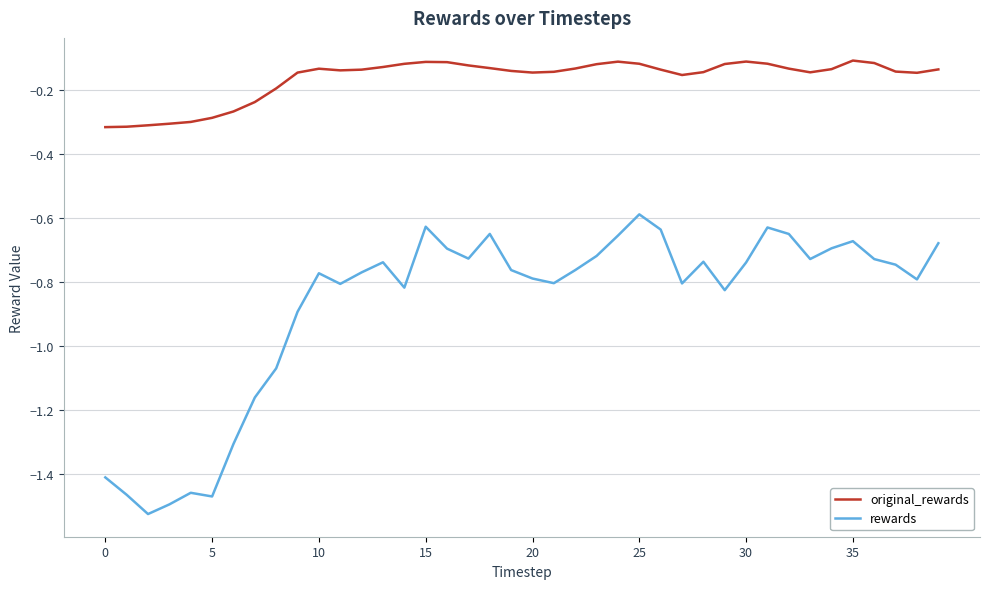

List the series in order of their overall mean, lowest first.

rewards, original_rewards